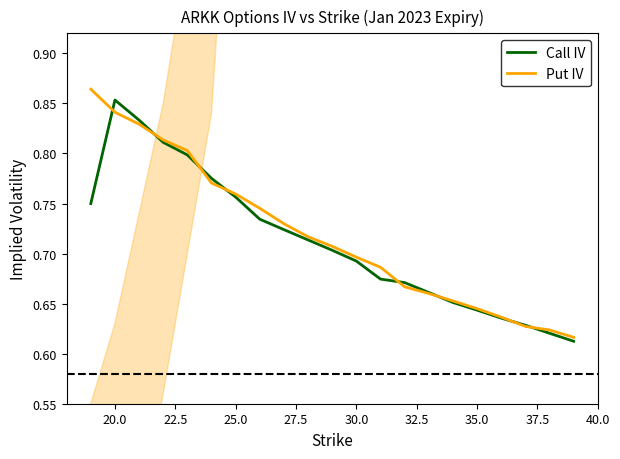

Is it true that Put IV equals 1.1 at 25.0?

False